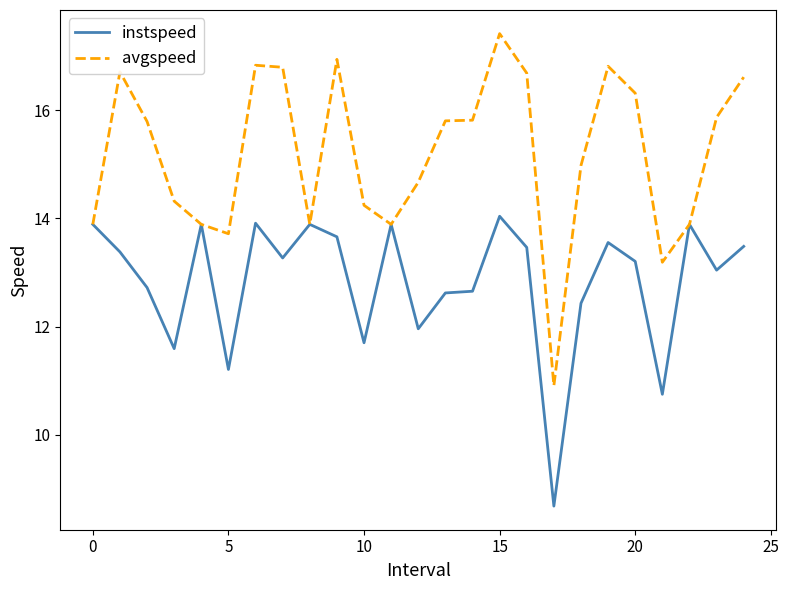

Which series has the largest range (max minus min)?

avgspeed